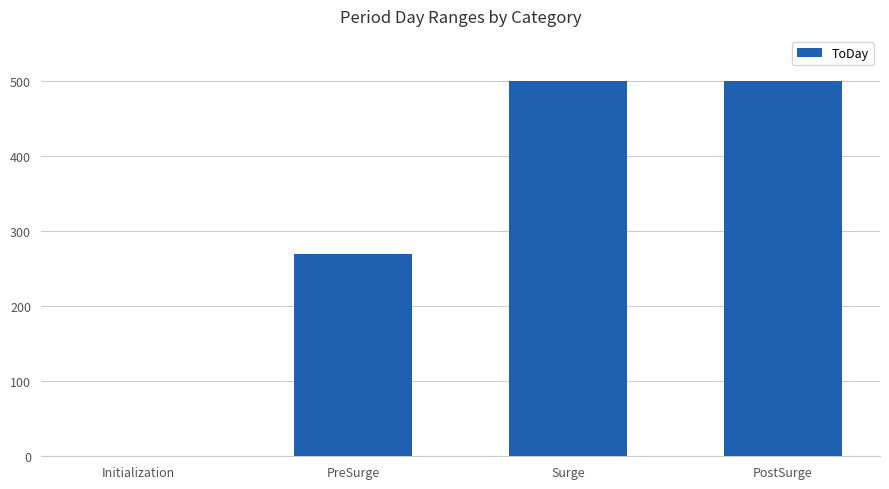

At which label is the value closest to 250?

PreSurge